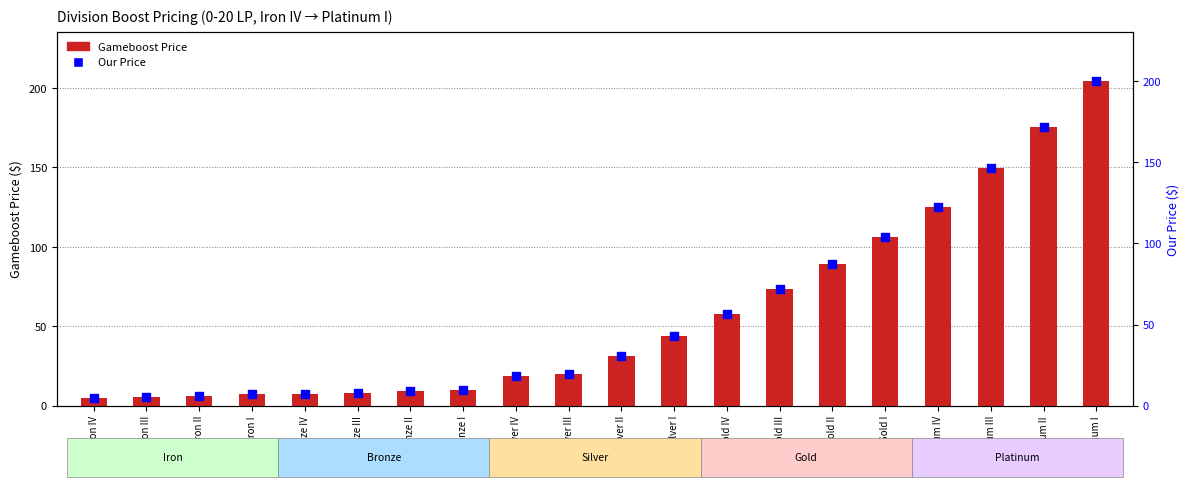

Is the value of Our Price at Iron I greater than the value of Gameboost Price at Bronze II?

No